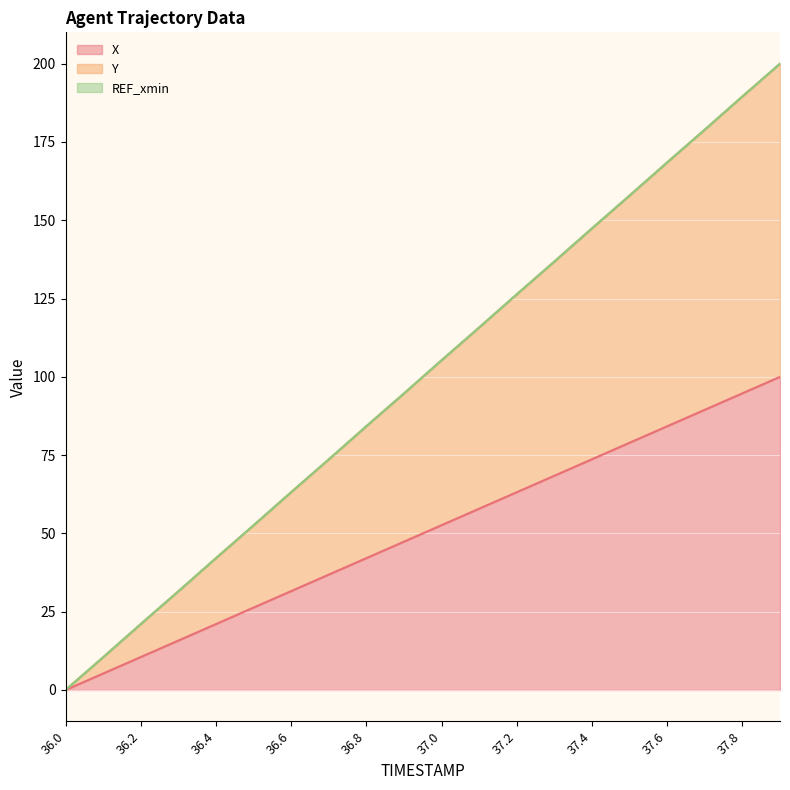

What is the difference between the maximum and minimum values in the X series?

100.0